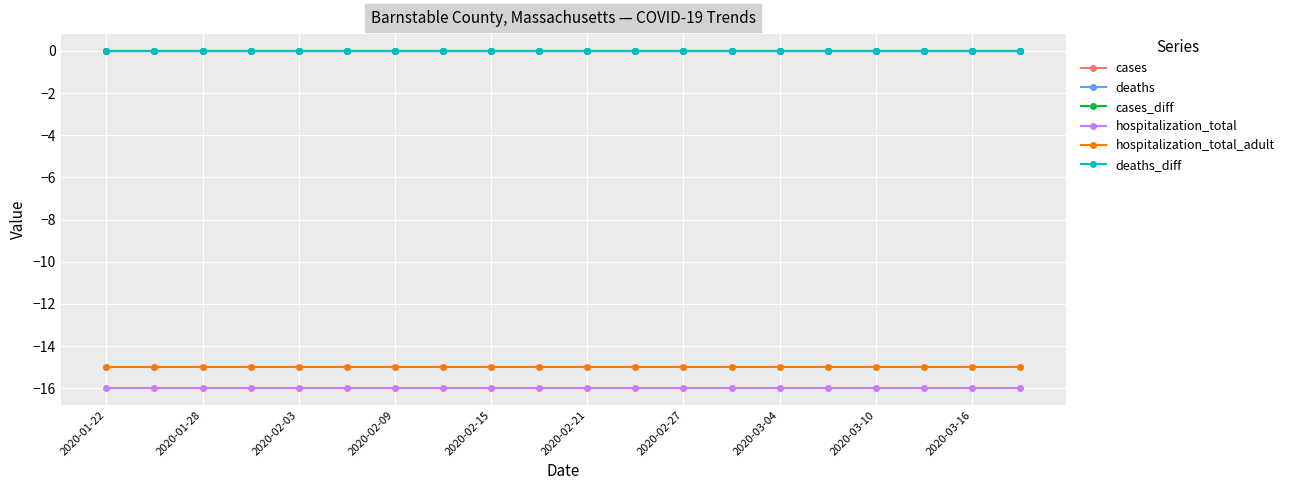

At which label does deaths reach its minimum?

2020-01-22